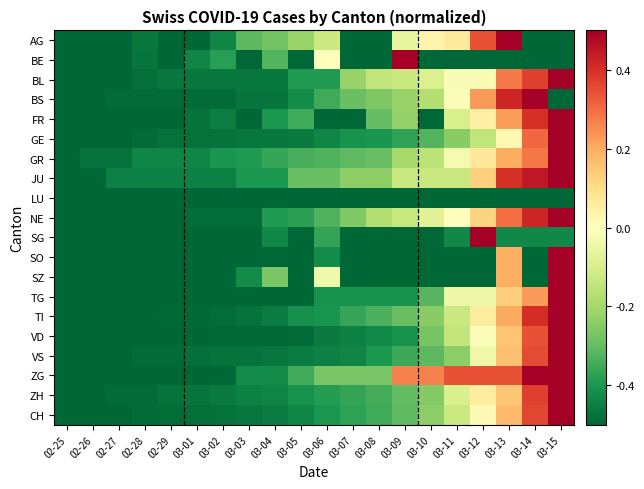

What is the maximum value shown in the chart?

0.5